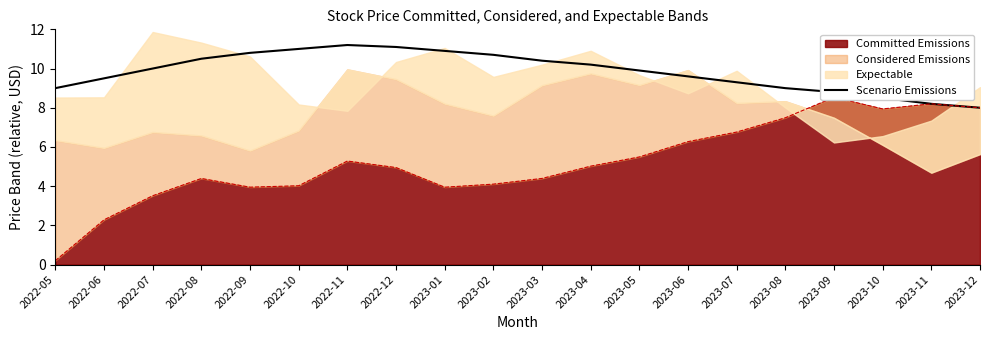

At which label is the value closest to 9?

2022-05